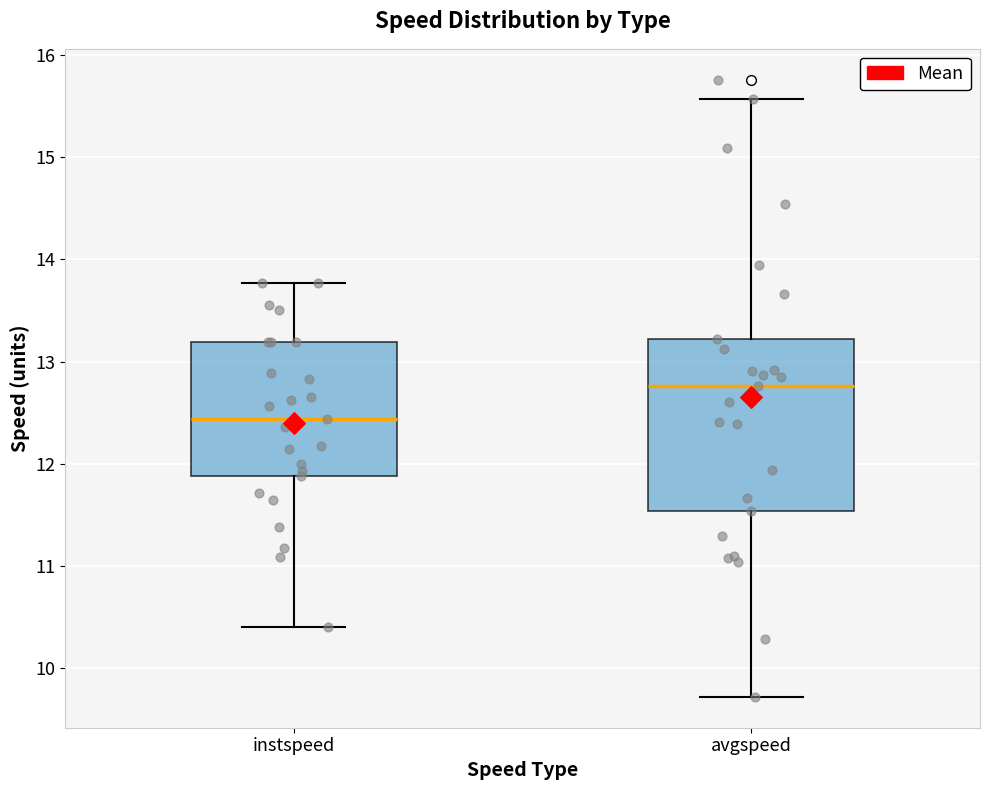

Reading left to right, read every box against the y-axis: the position of its median line, the range the box covers, and the ends of its whiskers. The values are not printed on the chart, so give them approximately, as read against the axis.

instspeed: median 12.4, box 11.9 to 13.2, whiskers 10.4 to 13.8
avgspeed: median 12.8, box 11.5 to 13.2, whiskers 9.7 to 15.6